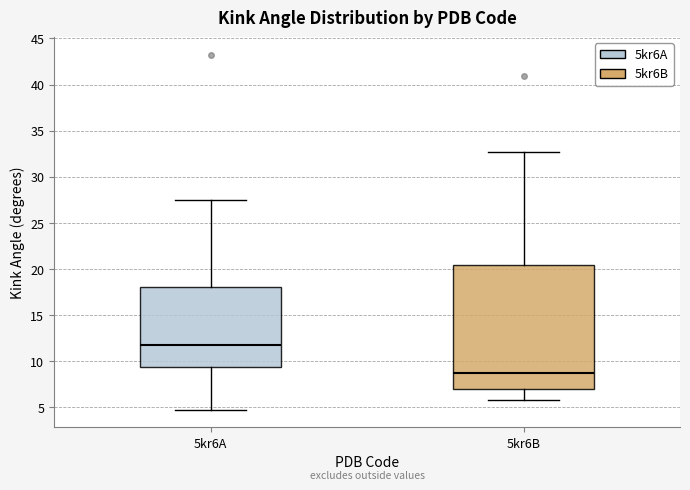

Reading left to right, transcribe this box plot: for each box, give where its median line is, the range the box spans, and where its two whiskers end, as read against the y-axis. The values are not printed on the chart, so give them approximately, as read against the axis.

5kr6A: median 12.0, box 9.5 to 18.0, whiskers 5.0 to 27.5
5kr6B: median 9.0, box 7.0 to 20.5, whiskers 6.0 to 32.5